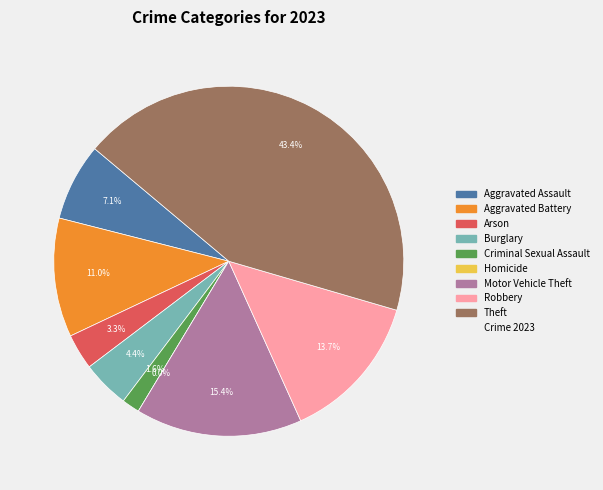

To the nearest percent, what portion does Burglary represent?

4%